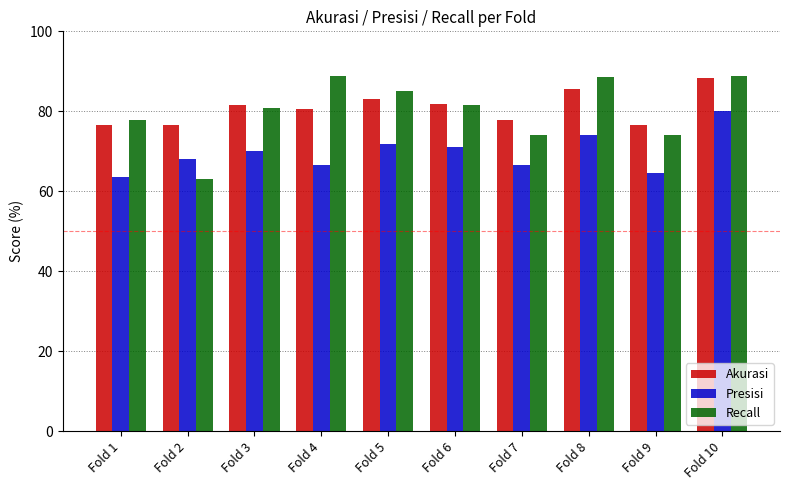

What is the difference between the second highest and second lowest values in the Akurasi series?

8.9